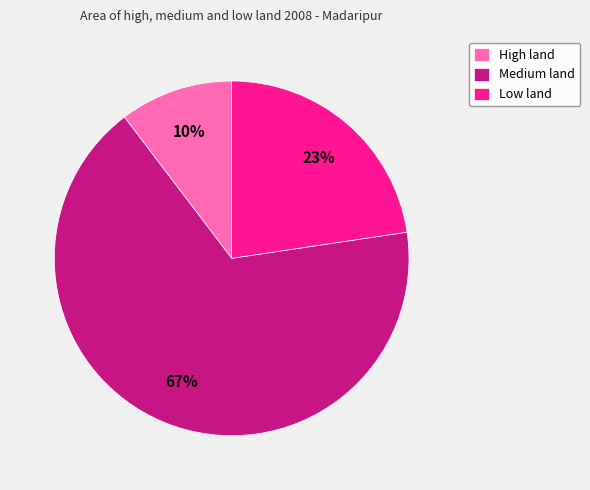

Which slice is the smallest?

High land